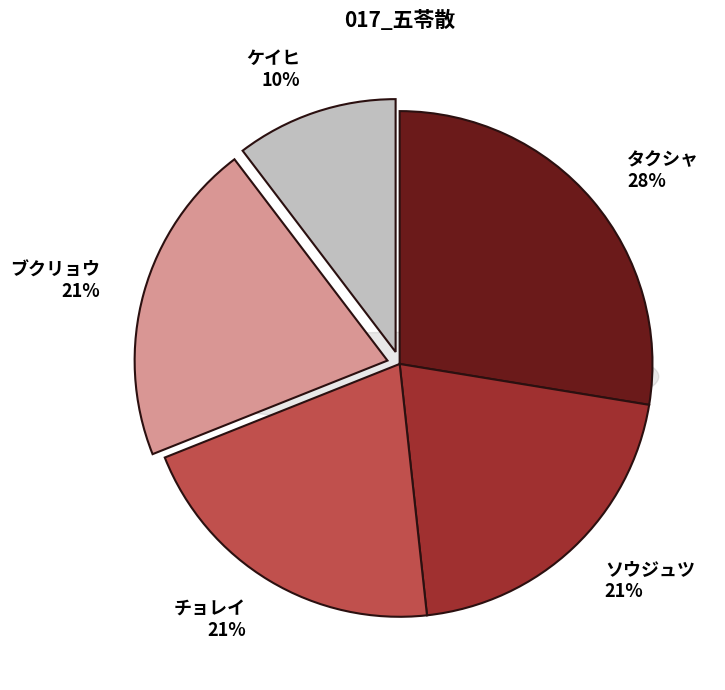

Does any single category account for the majority?

No